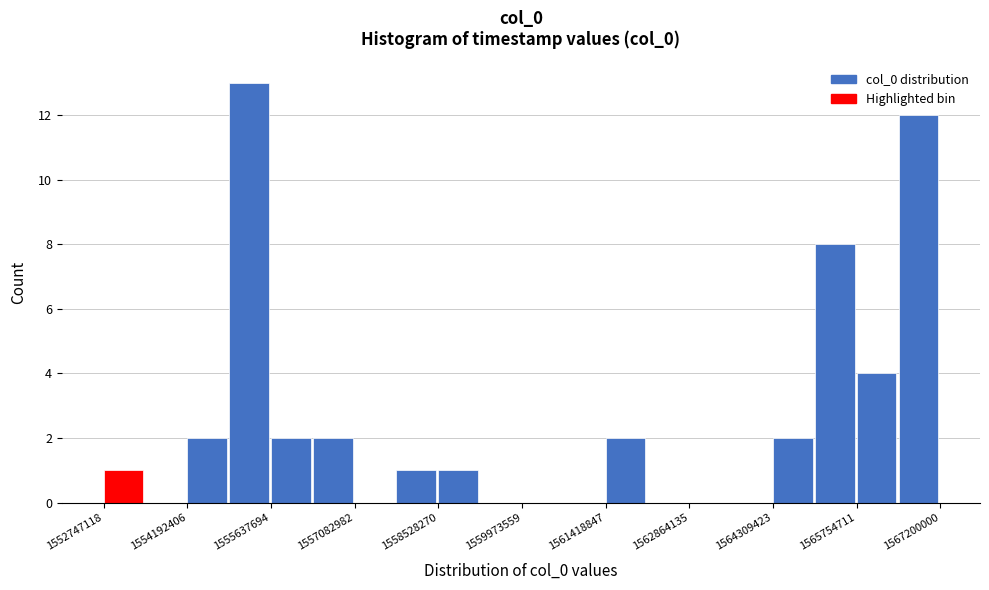

Around what value on the x-axis is the tallest bar? Give the approximate position of its centre, as read against the axis.

1555200000